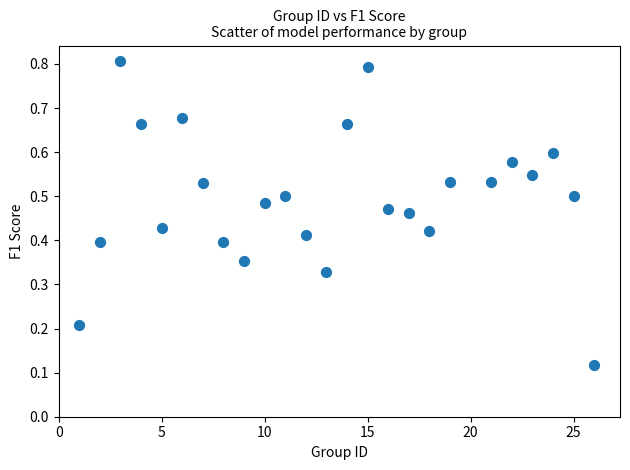

What is the range of X values (max minus min)?

25.0